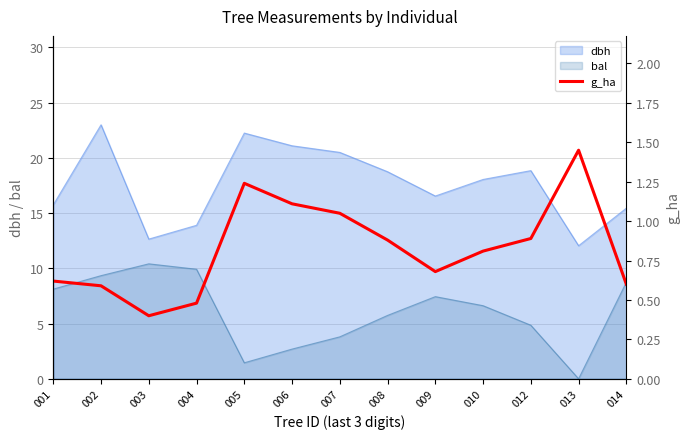

The value of dbh at 002 is 5.6. True or false?

False